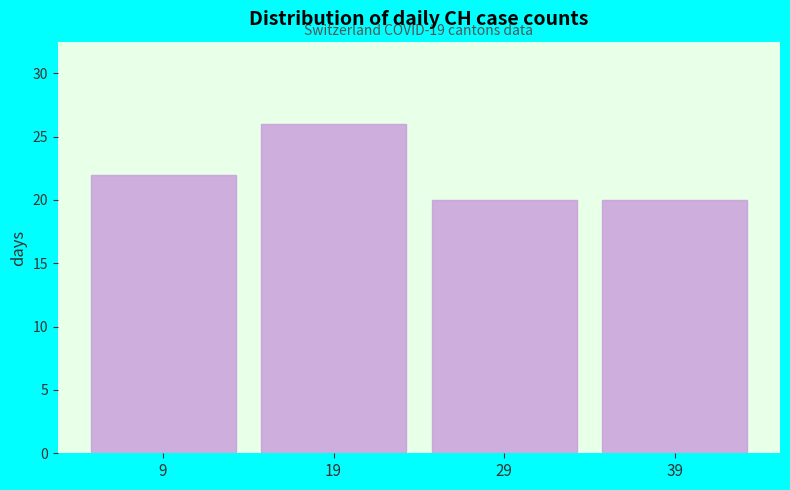

Reading left to right, extract all data points from this chart.

9=22	19=26	29=20	39=20